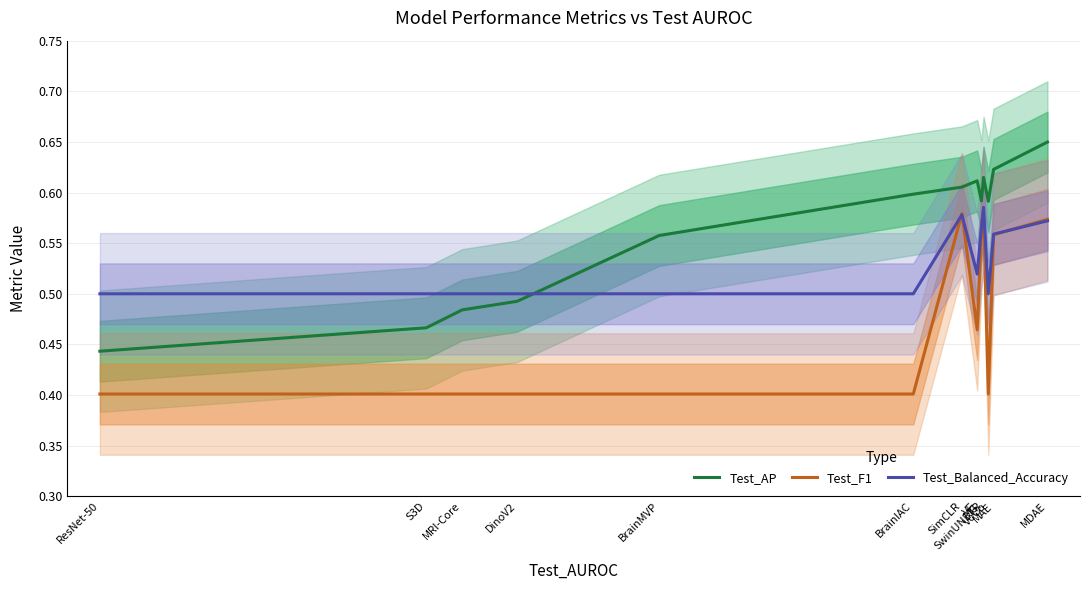

True or false: Test_Balanced_Accuracy has more than 2 interior local peaks.

False